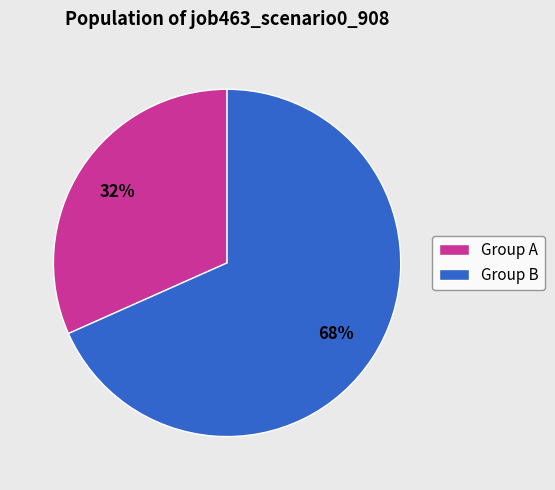

Which category has the biggest portion of the pie?

Group B